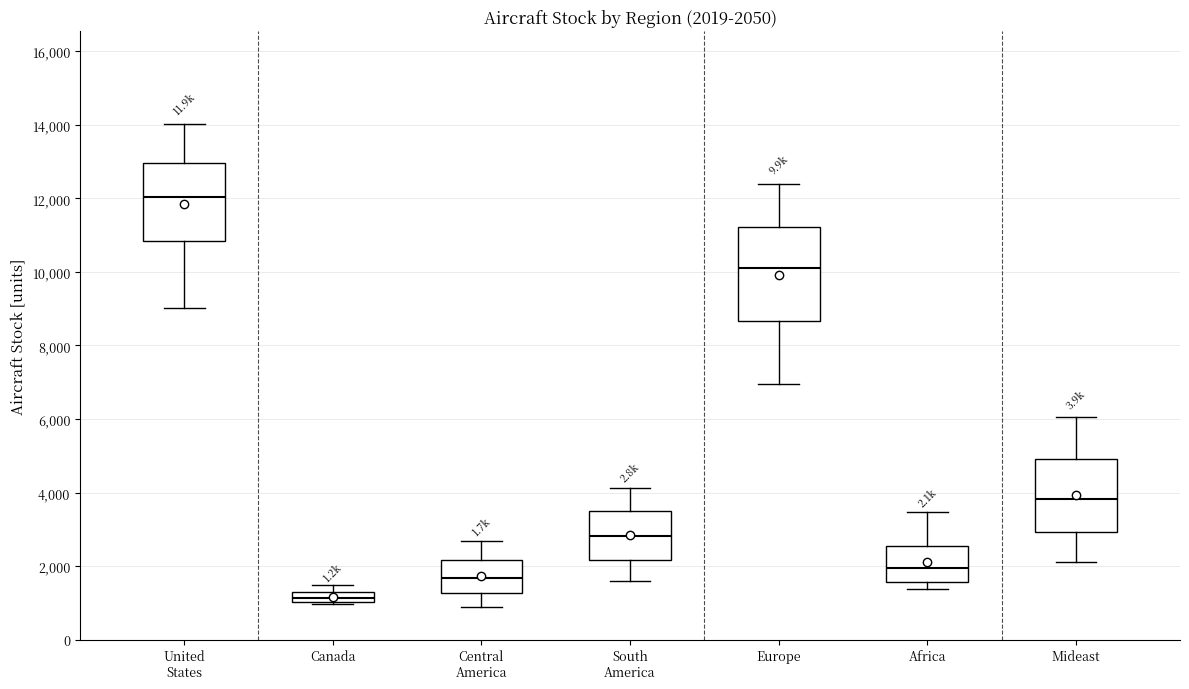

Comparing the boxes themselves (not the whiskers), which one is the tallest?

Europe